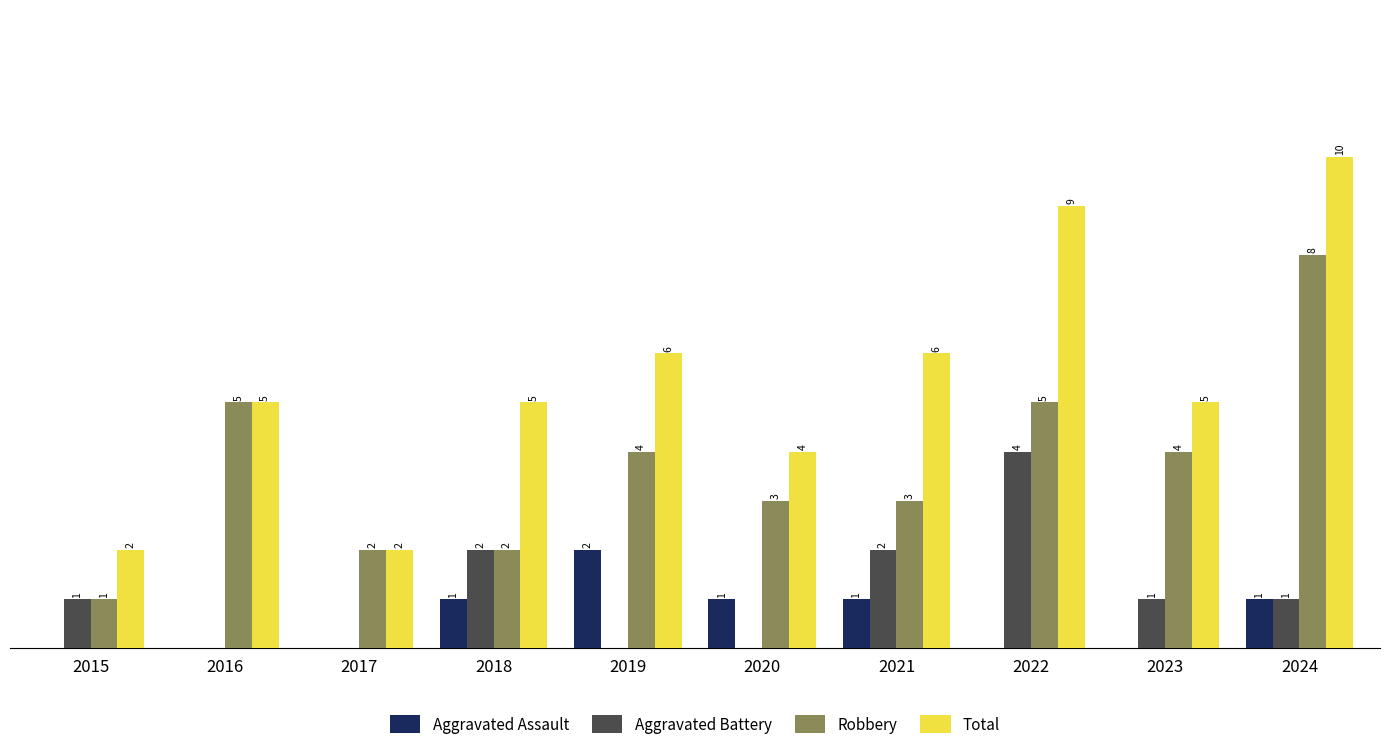

What are all the series names shown in the legend?

Aggravated Assault, Aggravated Battery, Robbery, Total